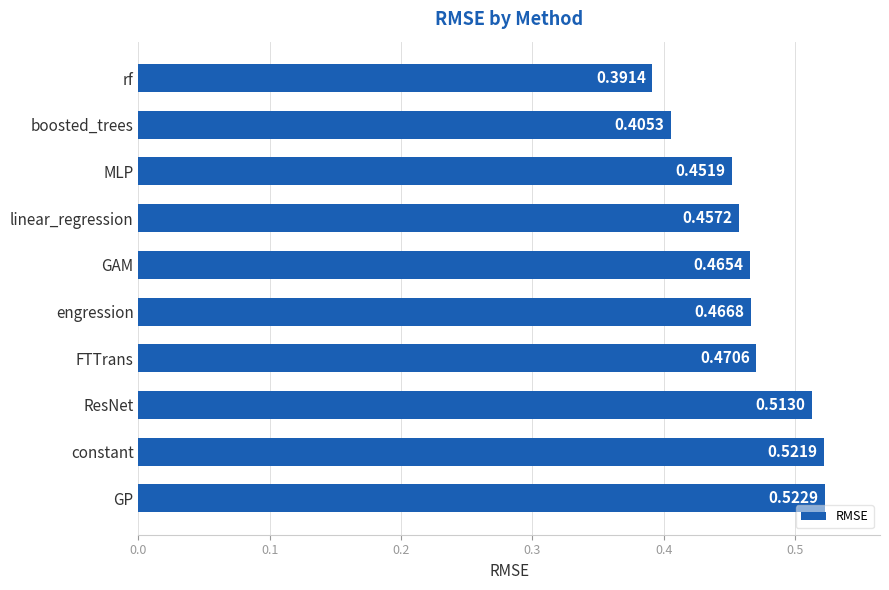

List the labels in order of value, largest first.

GP, constant, ResNet, FTTrans, engression, GAM, linear_regression, MLP, boosted_trees, rf